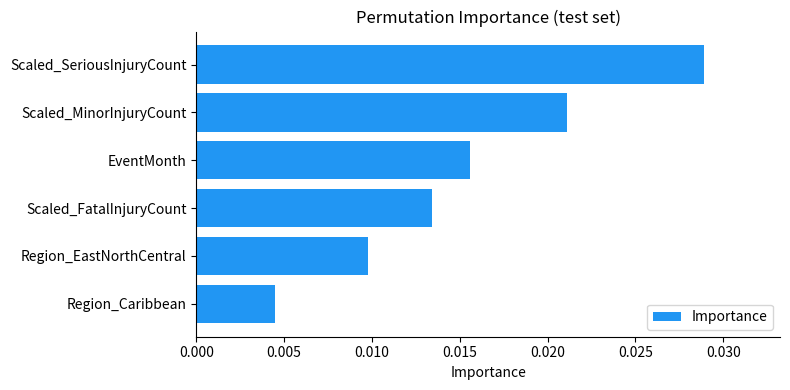

Rank the categories by value from lowest to highest.

Region_Caribbean, Region_EastNorthCentral, Scaled_FatalInjuryCount, EventMonth, Scaled_MinorInjuryCount, Scaled_SeriousInjuryCount